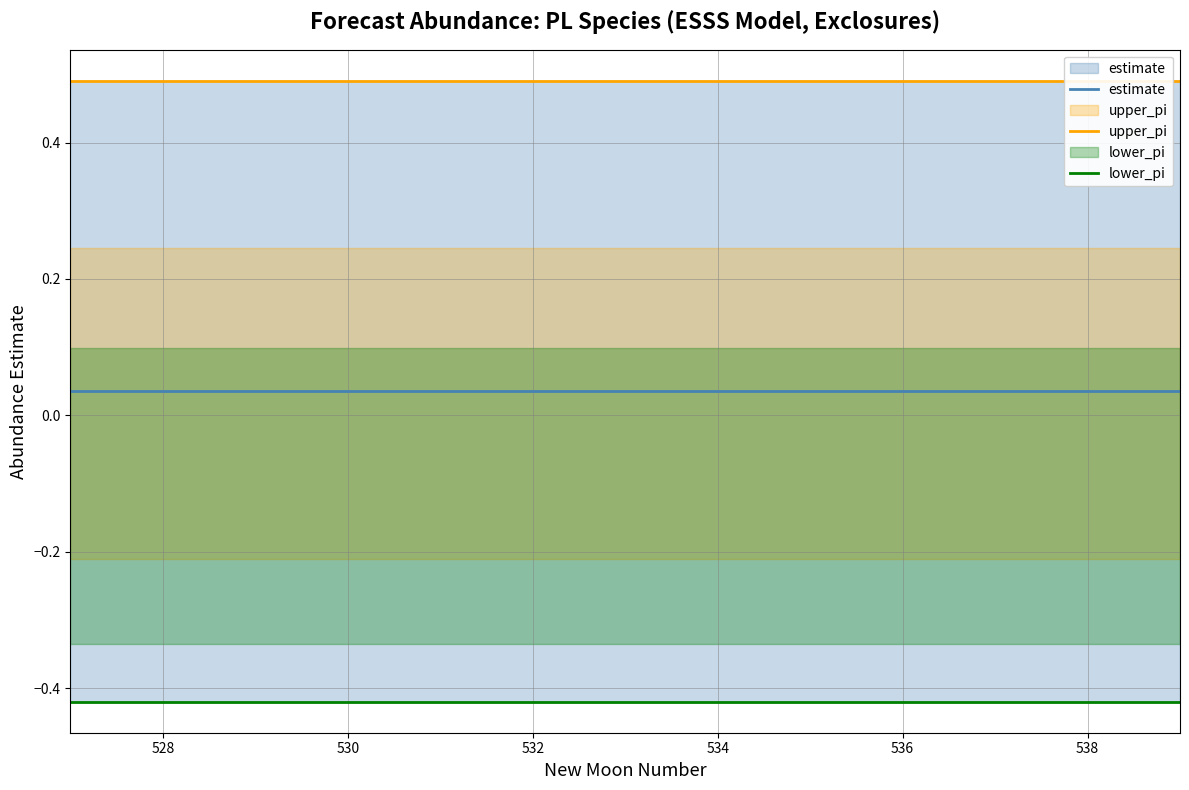

What is the label of the 2nd point from the left?

528